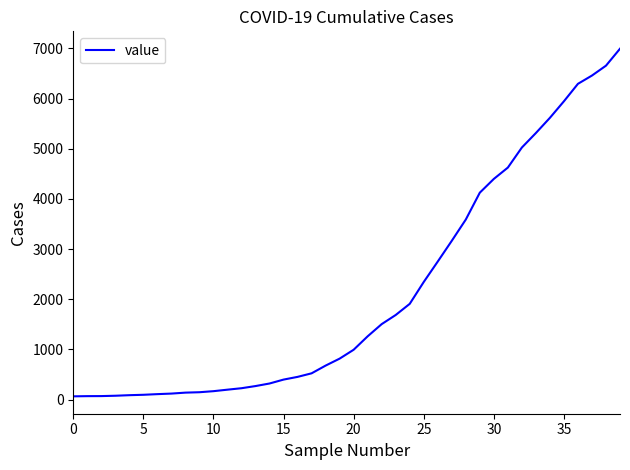

What is the difference between the maximum and minimum values?

6931